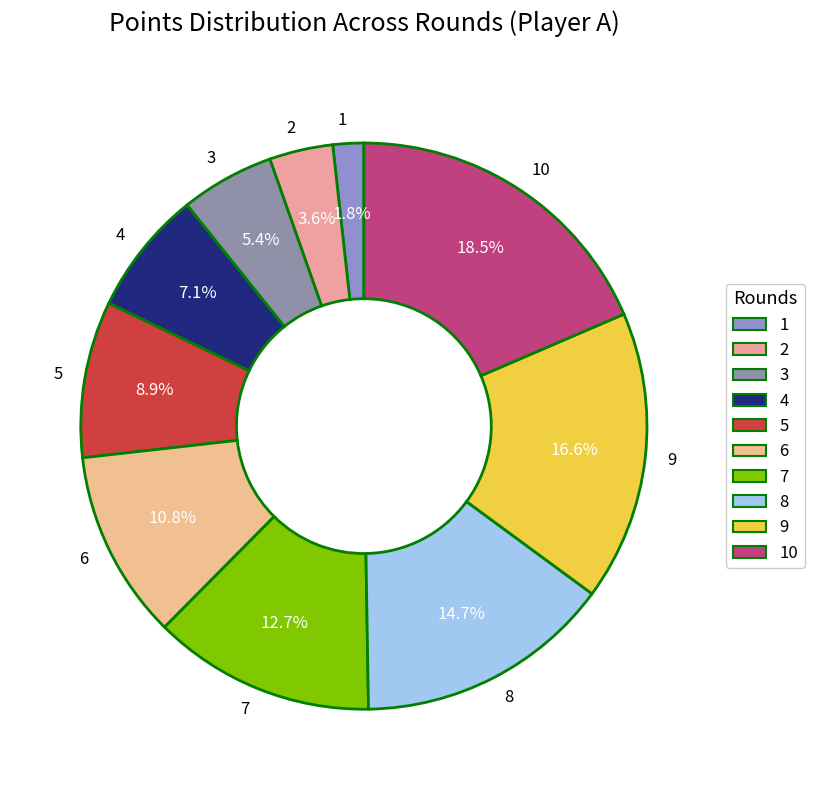

Rank the categories by value from highest to lowest.

10, 9, 8, 7, 6, 5, 4, 3, 2, 1